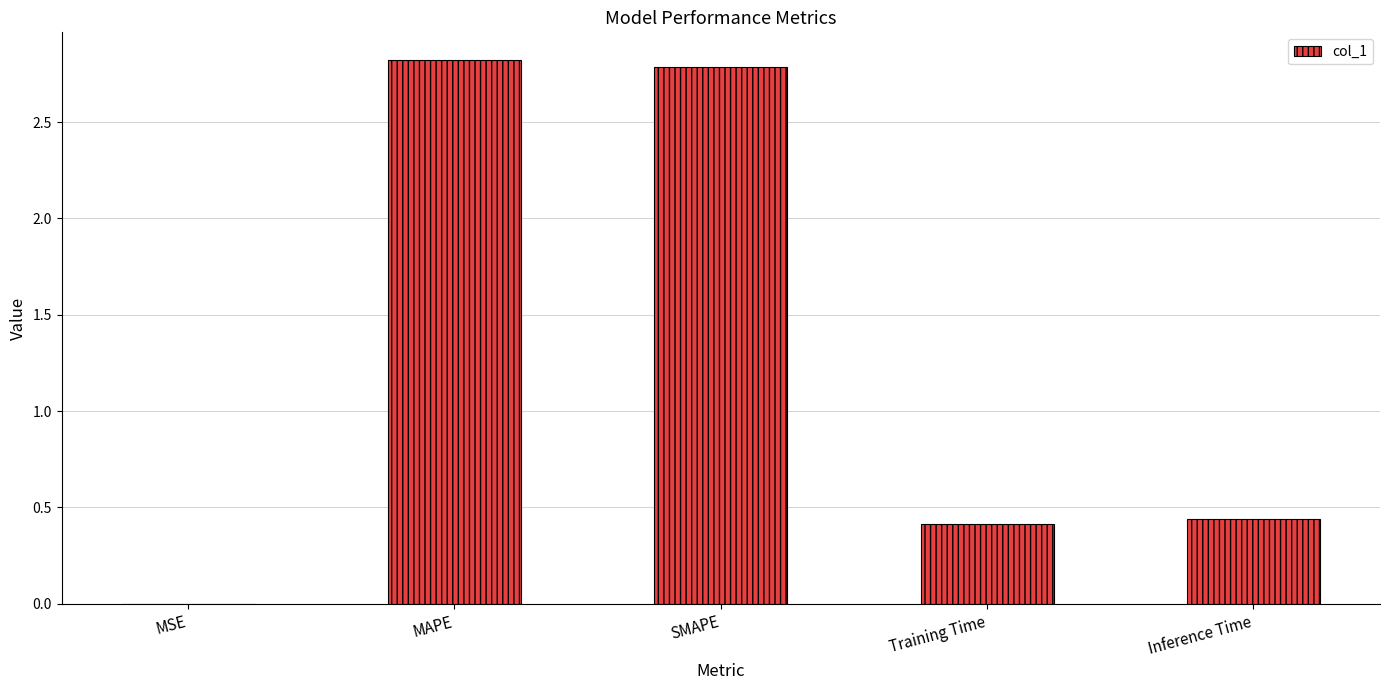

What is the average value?

1.3